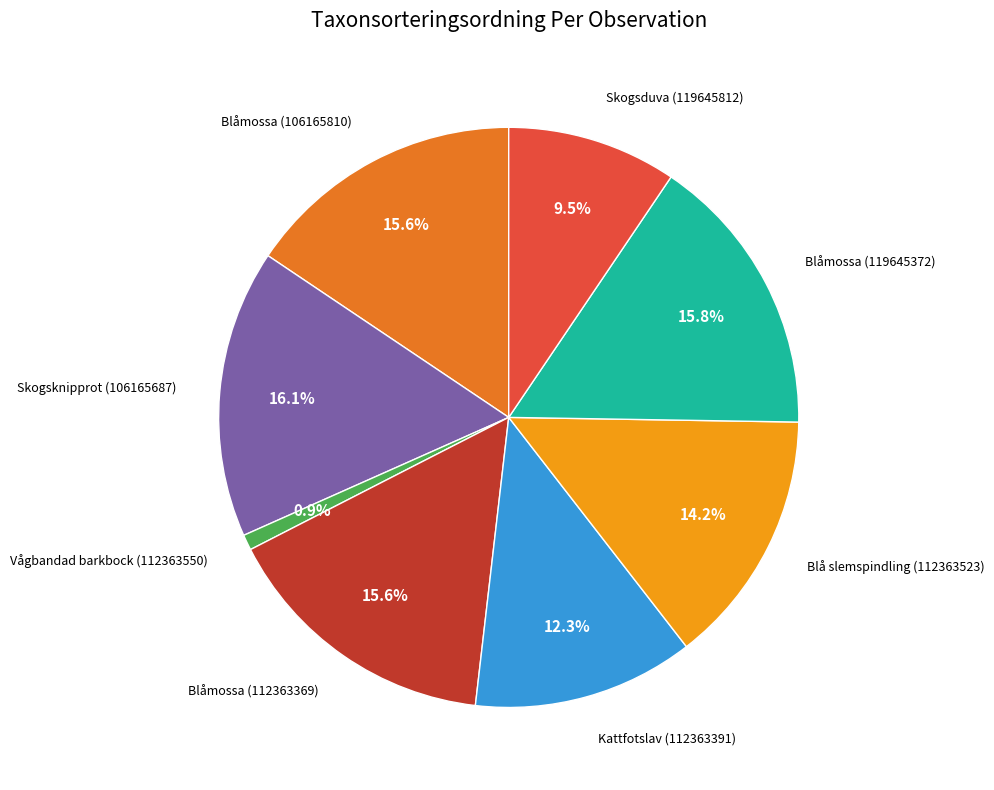

The Blåmossa (106165810) slice represents 16% of the pie. True or false?

True